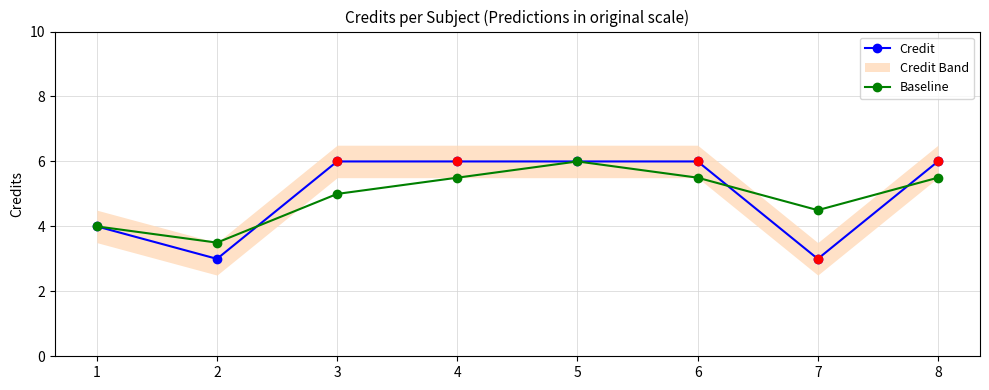

At how many categories does at least one series exceed 5?

5